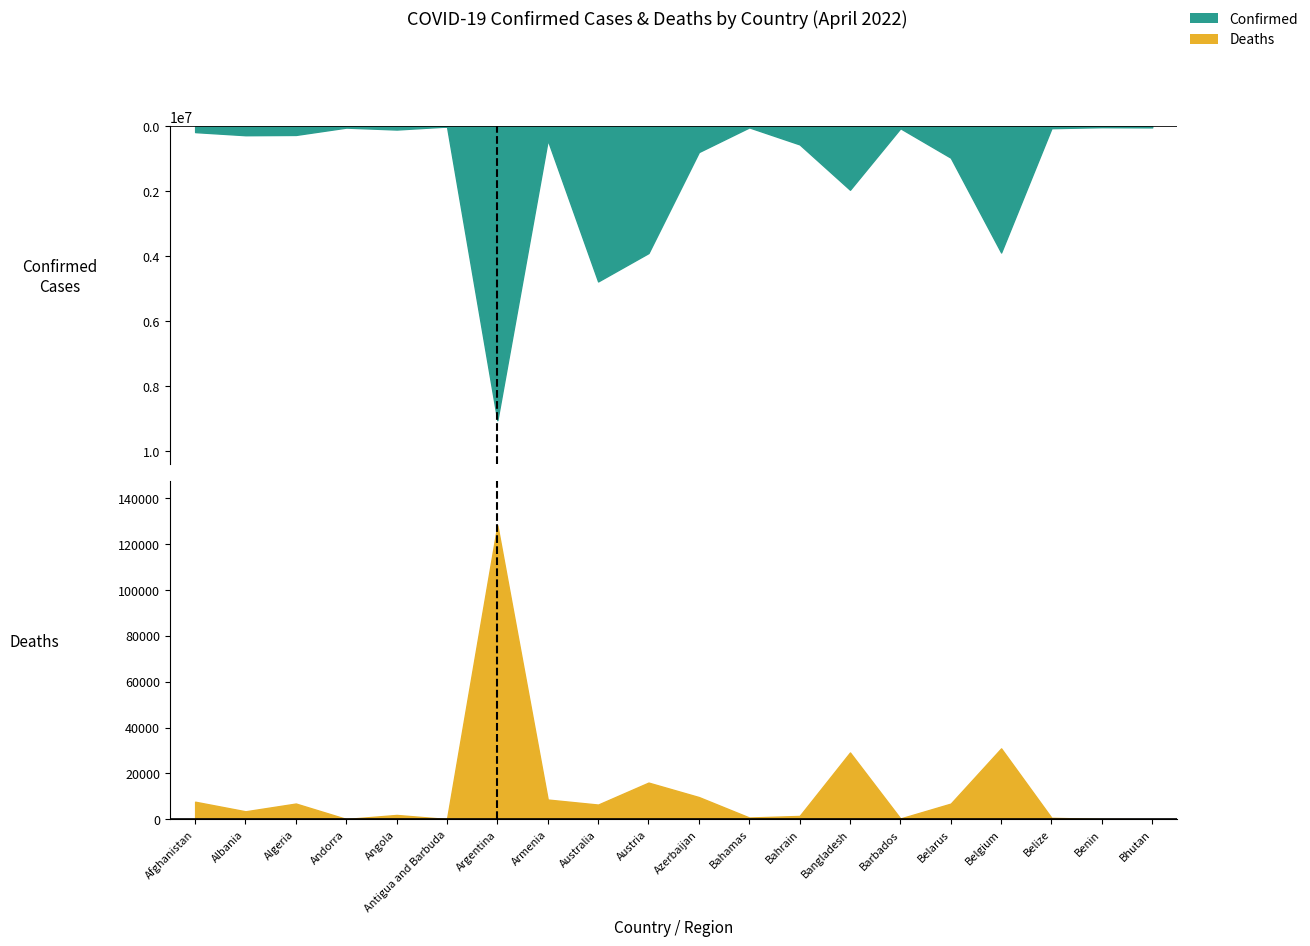

What is the value of the Confirmed point at the 9th from the left?

4772414